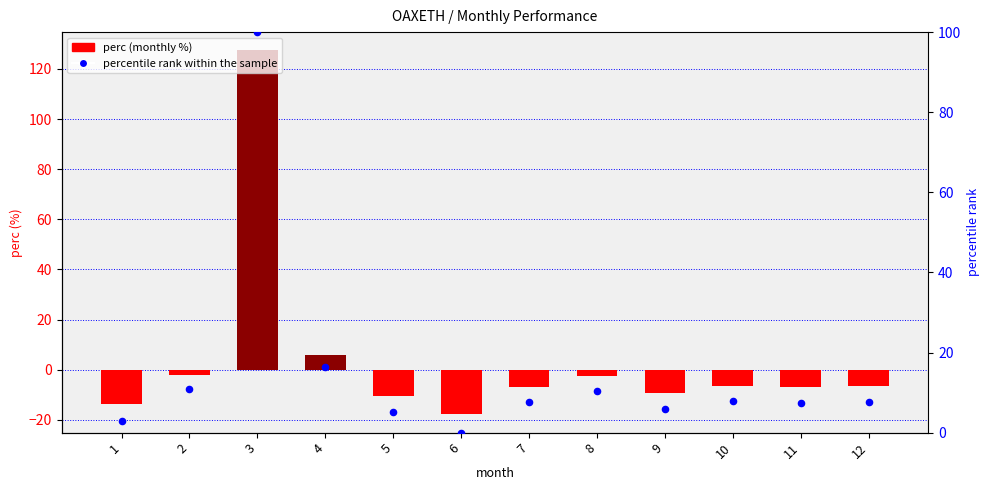

Which series contains the lowest Y value?

perc